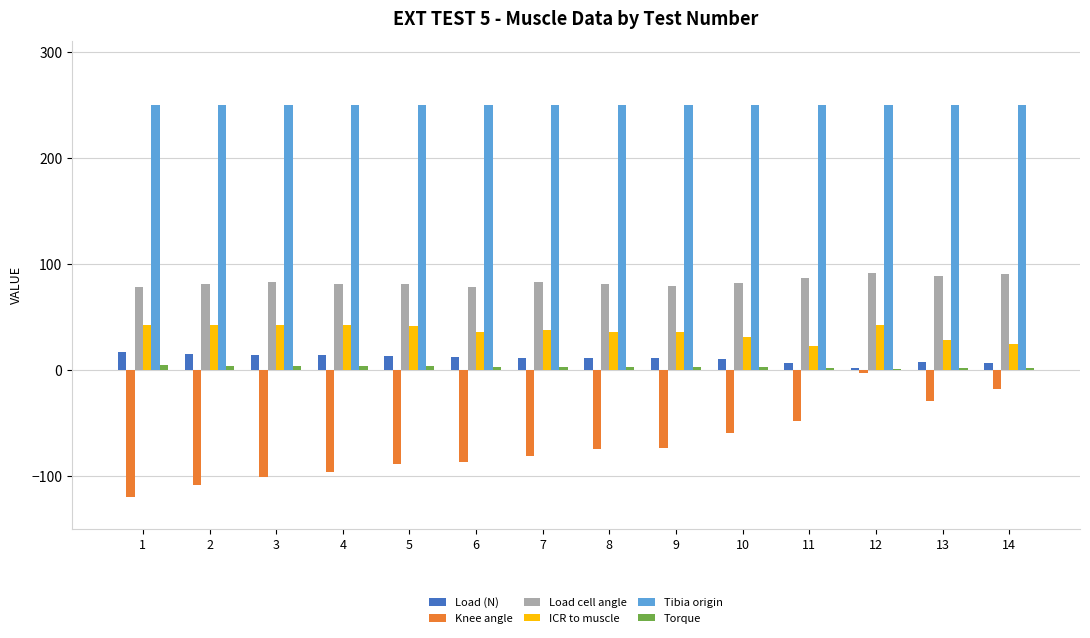

Count the number of data series in this chart.

6